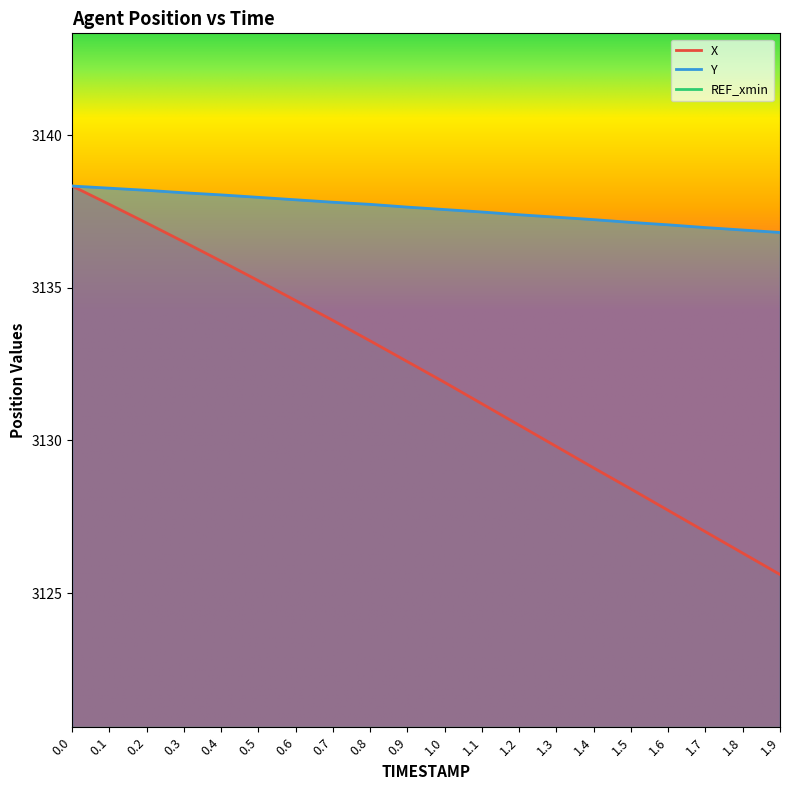

What is the average value of the Y series?

3137.6